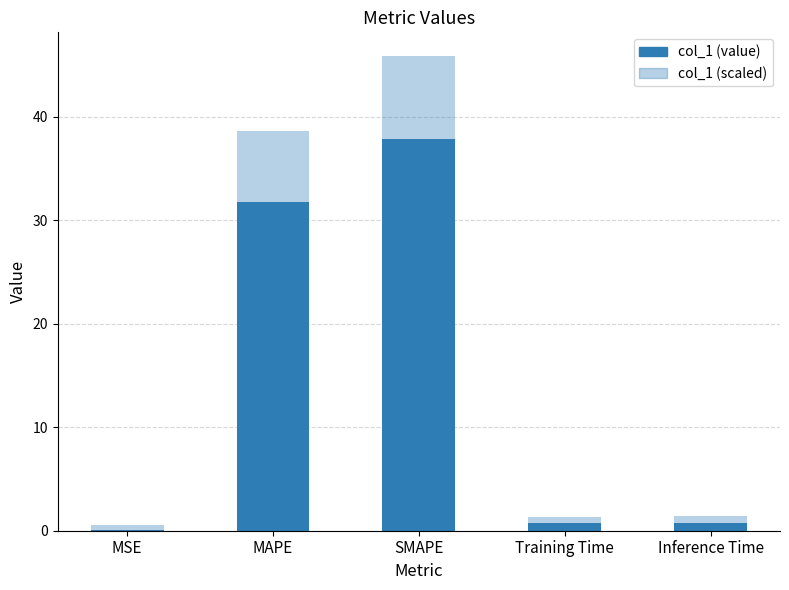

Does the chart contain any negative values?

No